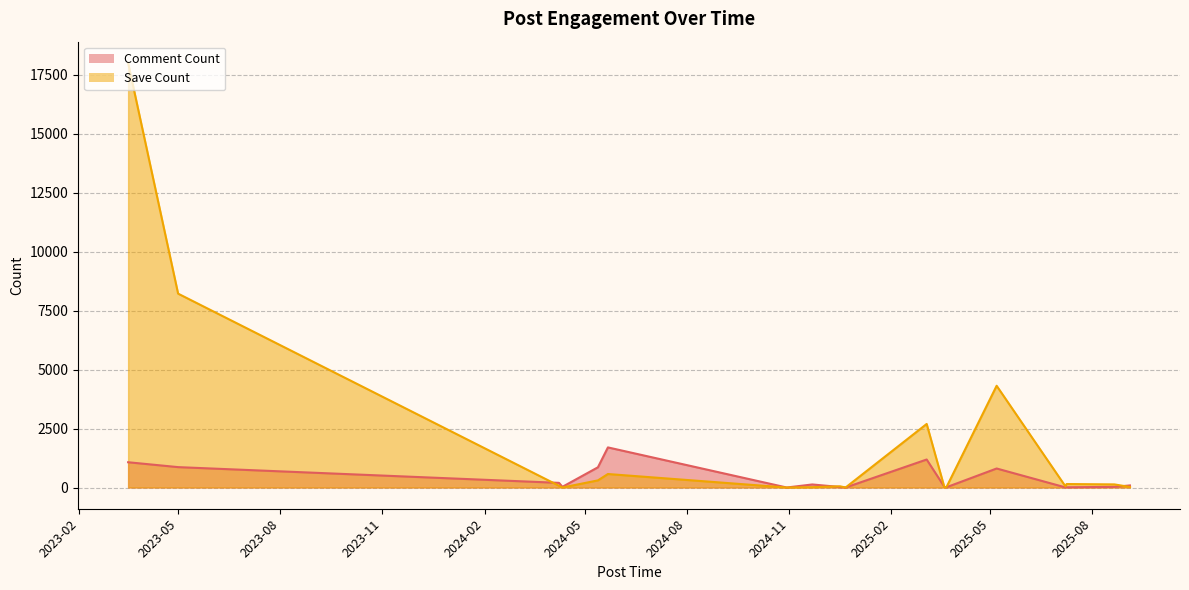

What is the difference between the maximum and minimum values in the Comment Count series?

1700